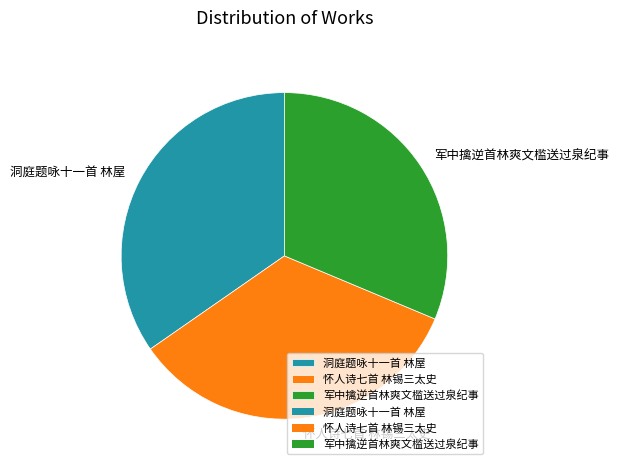

Which has a higher value, 军中擒逆首林爽文槛送过泉纪事 or 洞庭题咏十一首 林屋?

洞庭题咏十一首 林屋